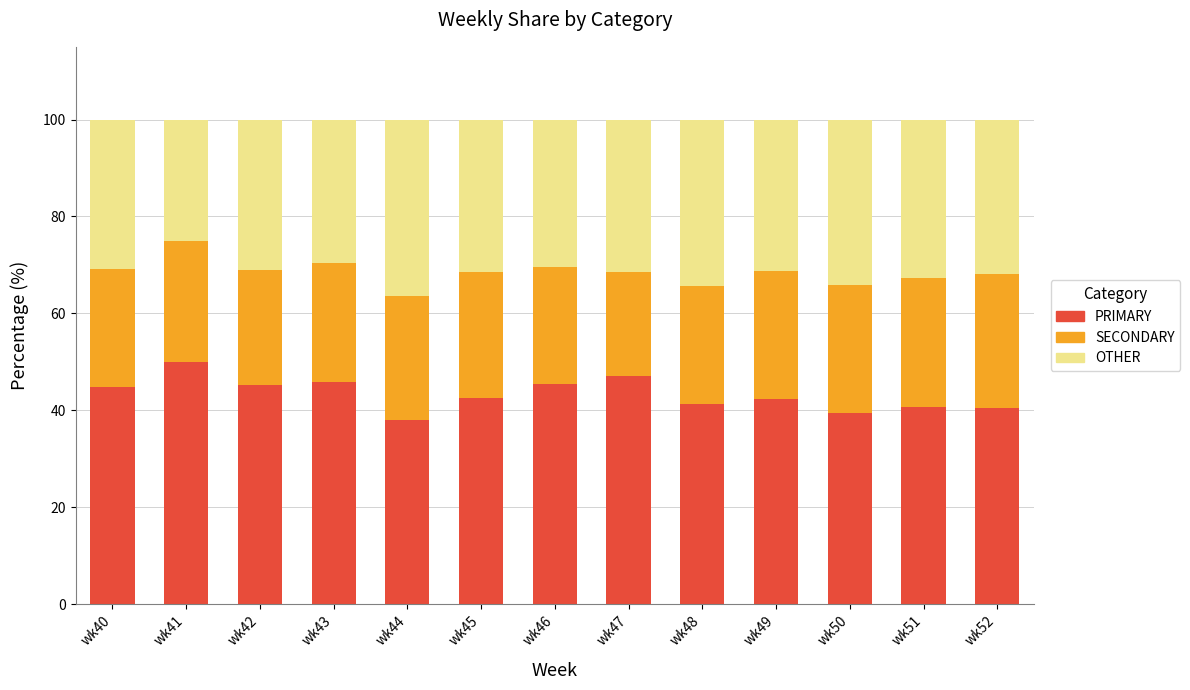

What is the total value across all series at wk52?

100.0